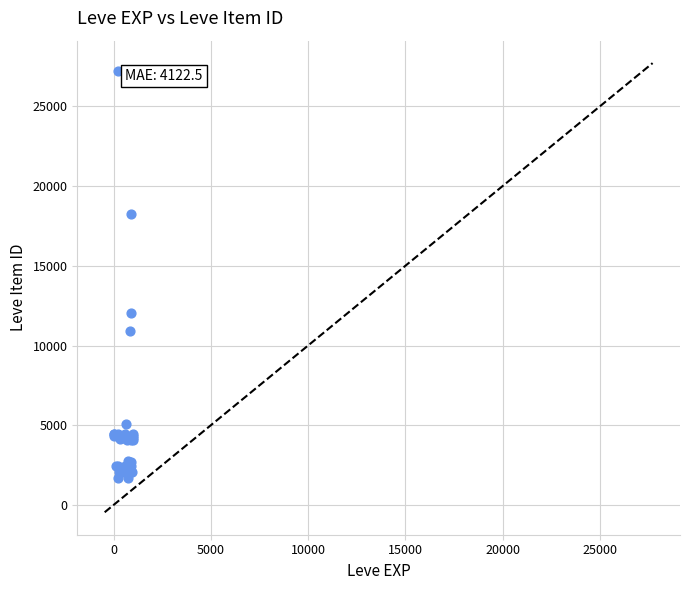

What Y value in the scatter plot is closest to 14448?

12018